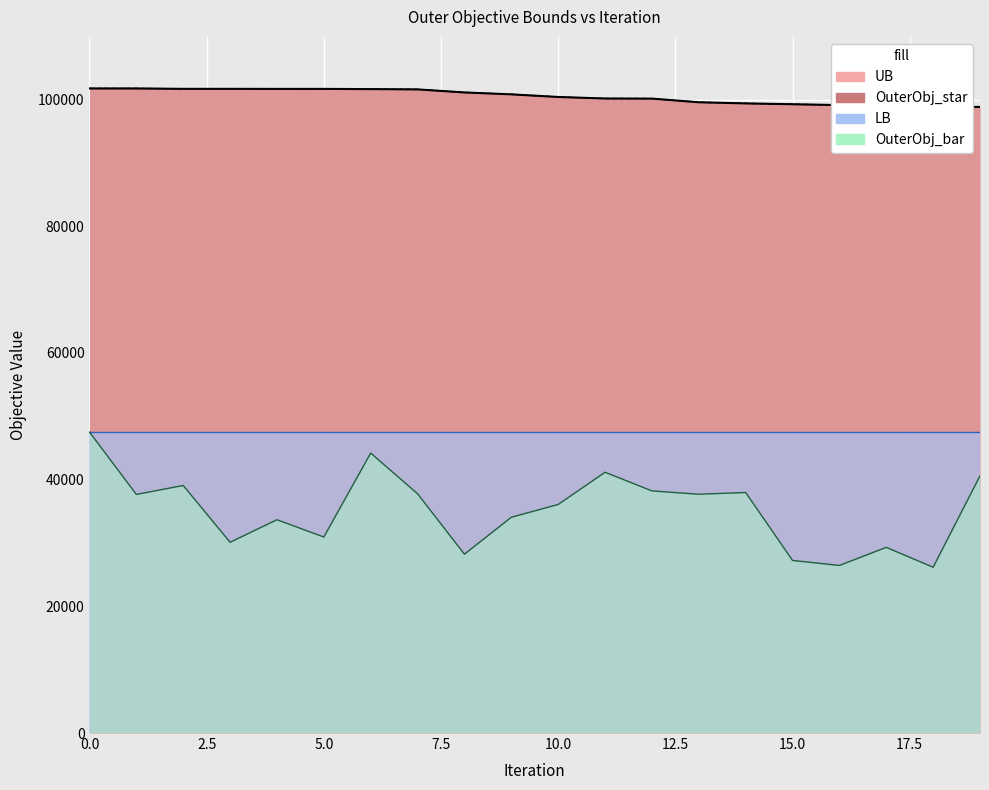

What is the average value of the UB series?

100527